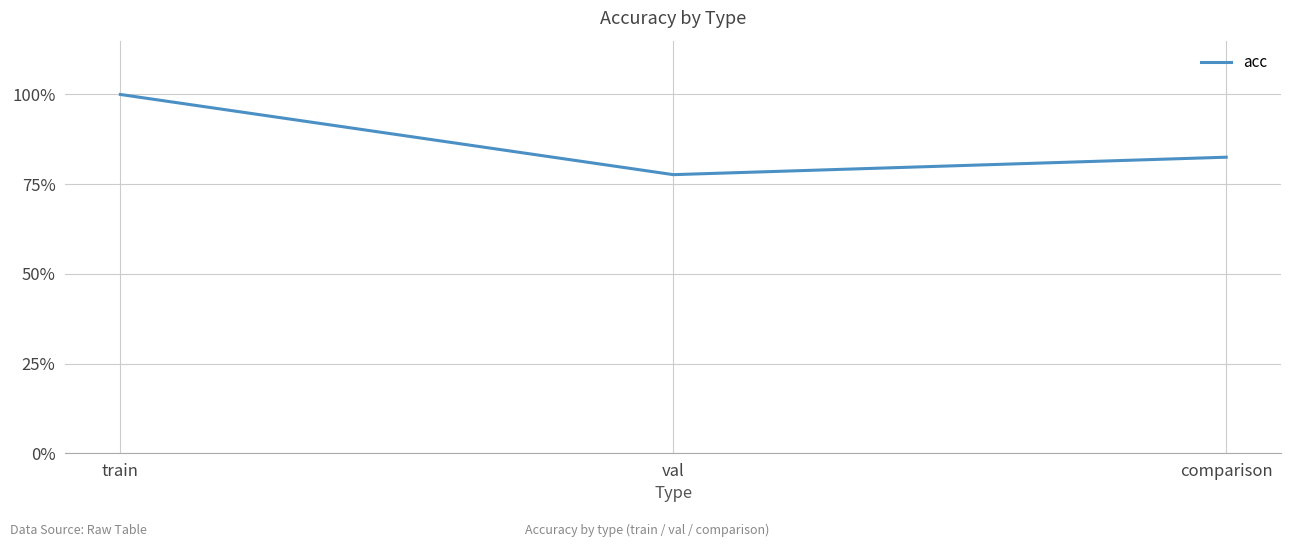

List the labels in order of value, largest first.

train, comparison, val